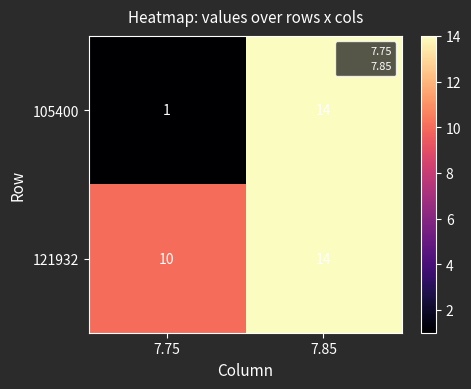

What value does the 105400 series have at 7.85, to the nearest 10?

10